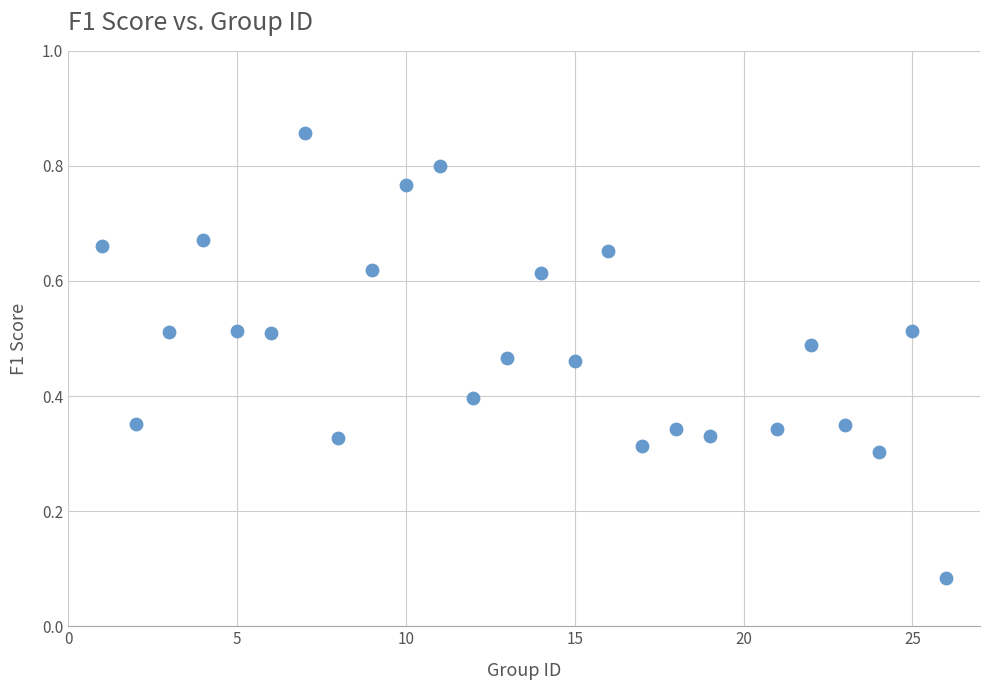

What is the range of X values (max minus min)?

25.0